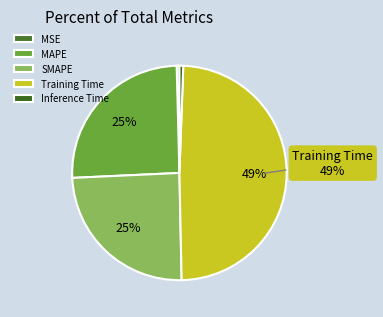

Is it true that Training Time is 49% of the pie?

True